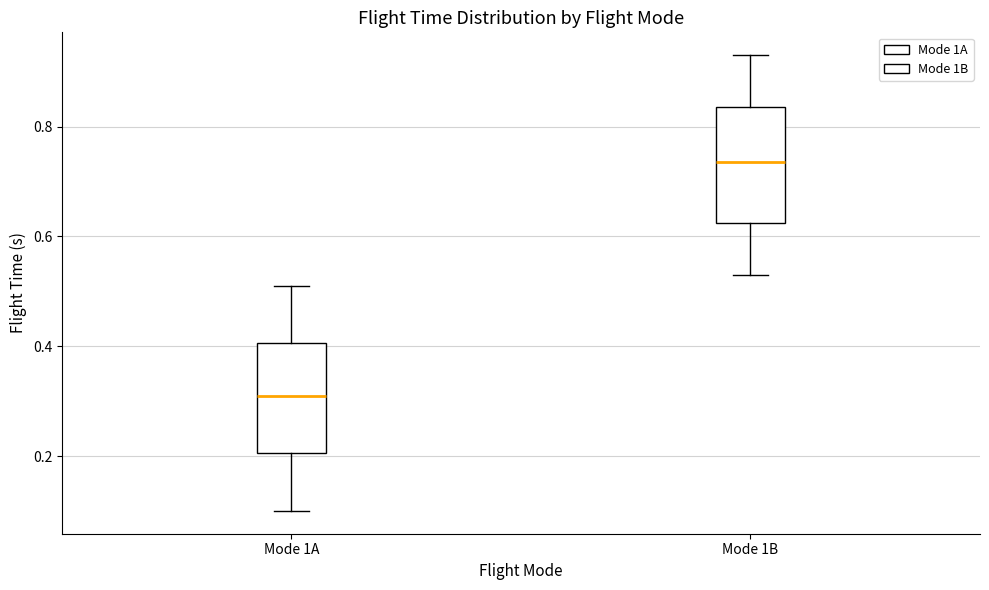

Which box has the highest median line?

Mode 1B